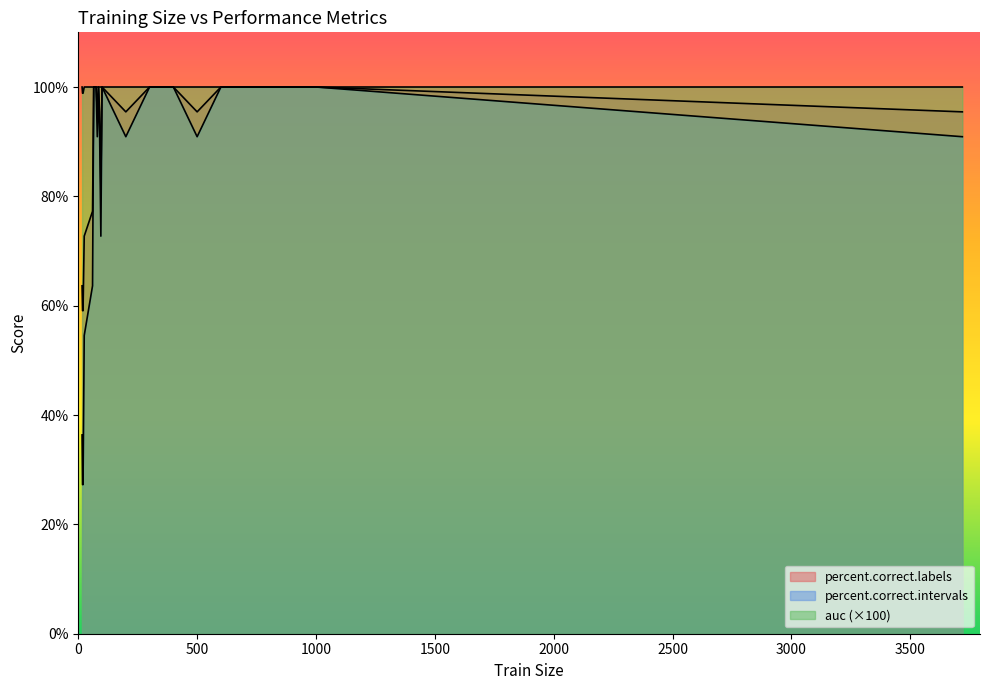

Is the value of auc at 100 greater than the value of percent.correct.intervals at 70?

No